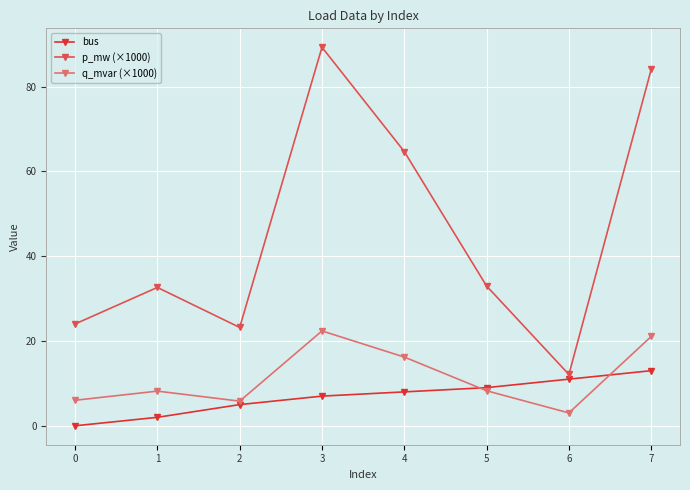

How many data points in bus are less than 8?

4